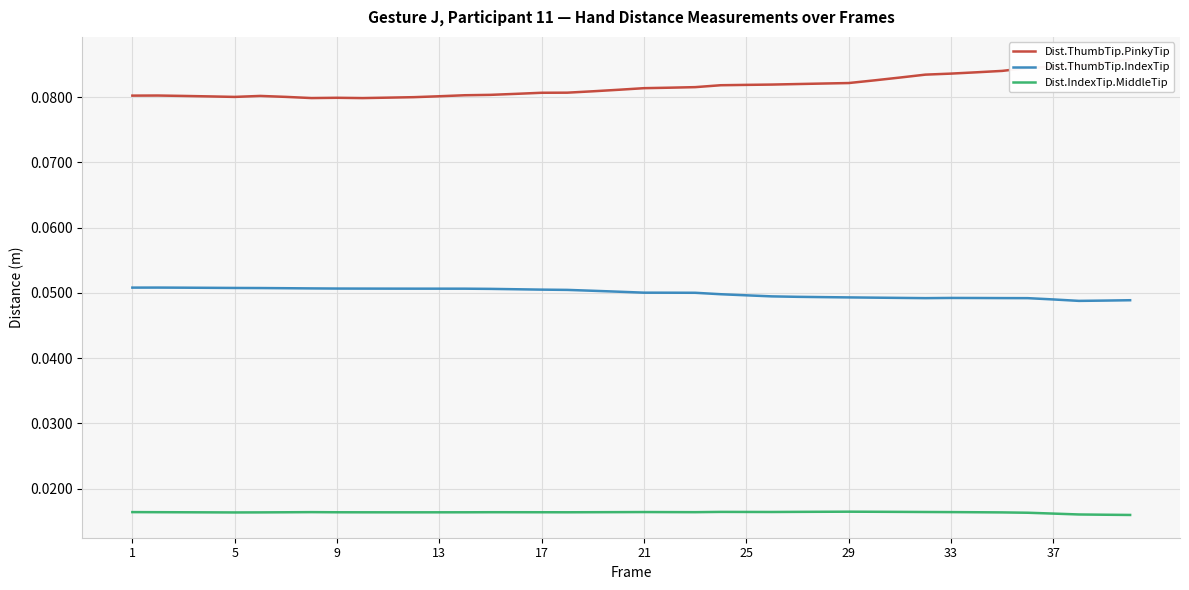

At which category does the chart reach its peak across all series?

39